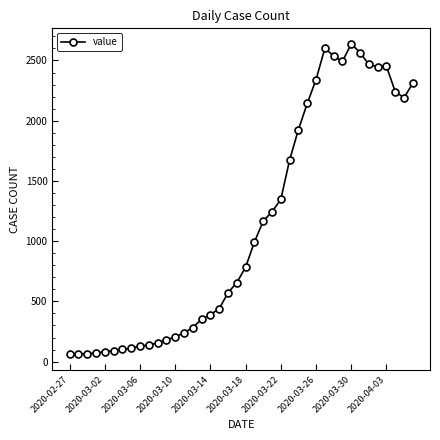

What is the average value?

1124